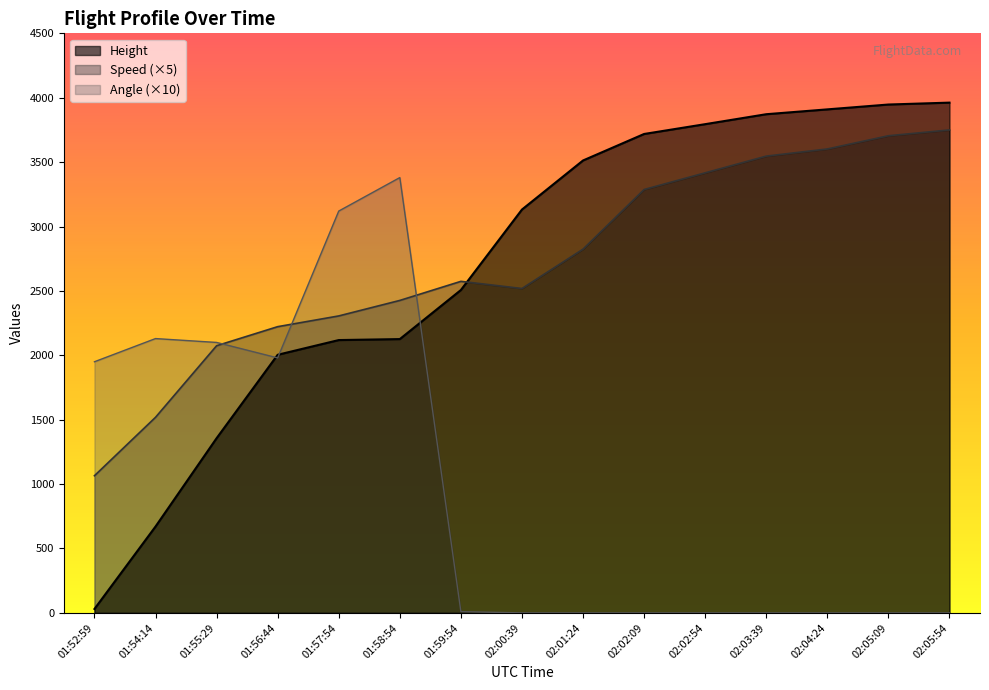

What is the label of the 11th point from the left?

02:02:54